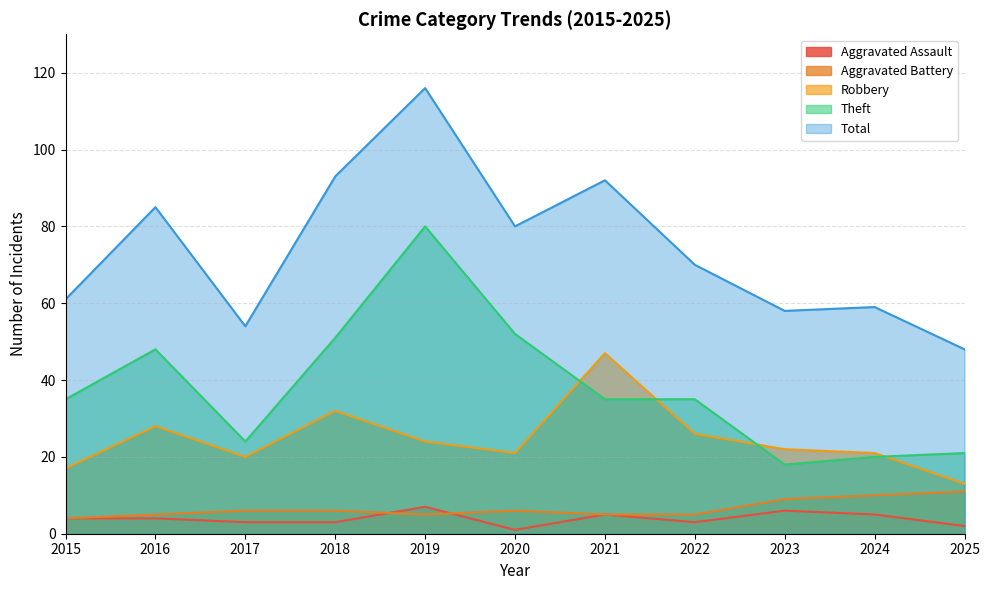

Does the chart display data point markers on the line(s)?

No